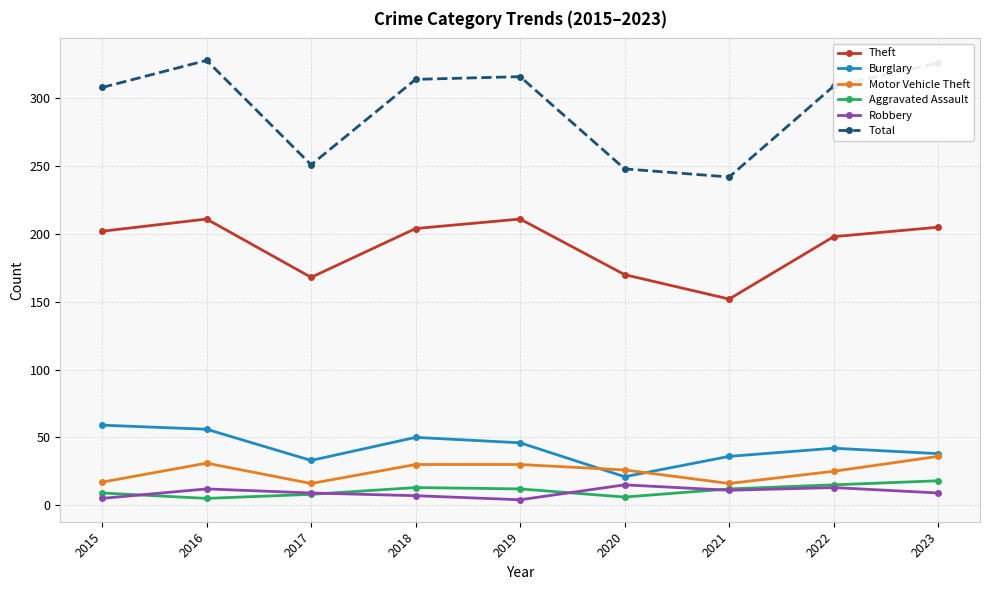

What is the maximum value for Aggravated Assault?

18